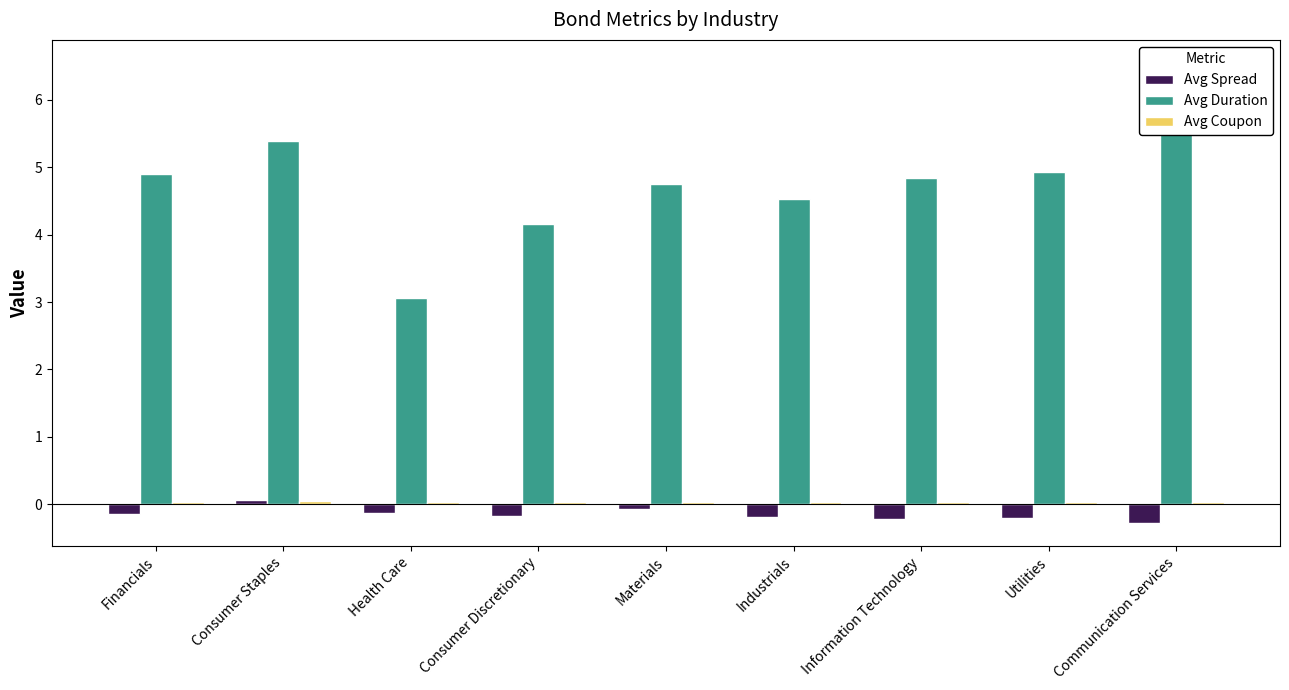

Does the chart contain any negative values?

Yes